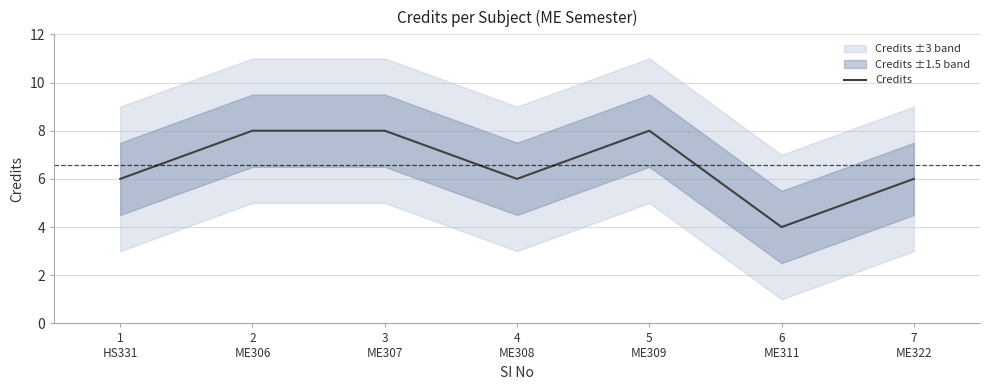

At which category does the data reach its first local peak?

5
ME309